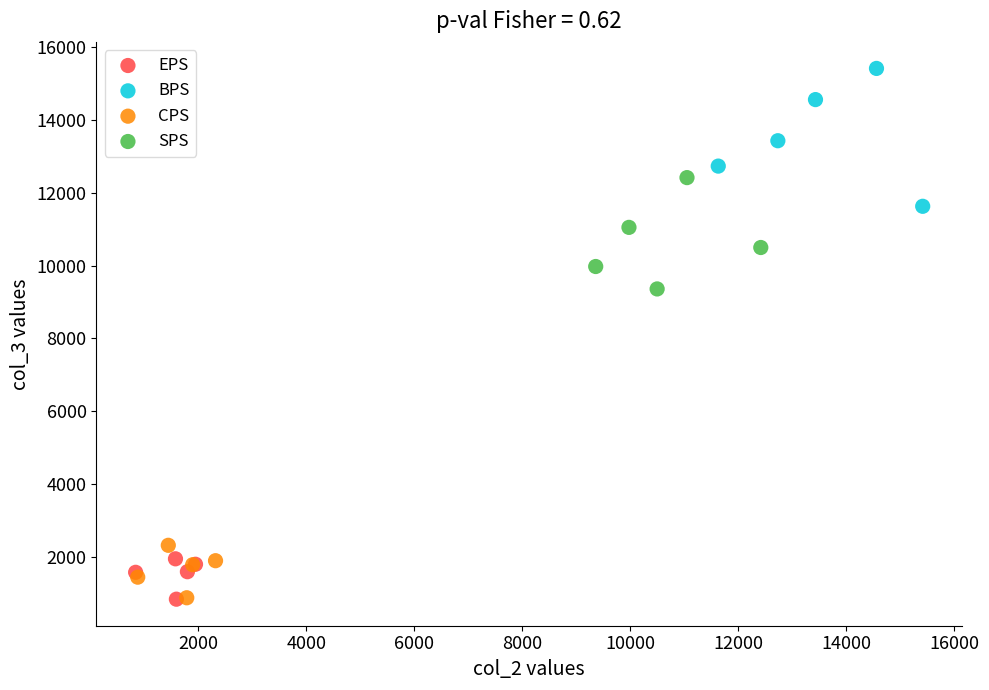

Which series has the largest Y range (max minus min)?

BPS